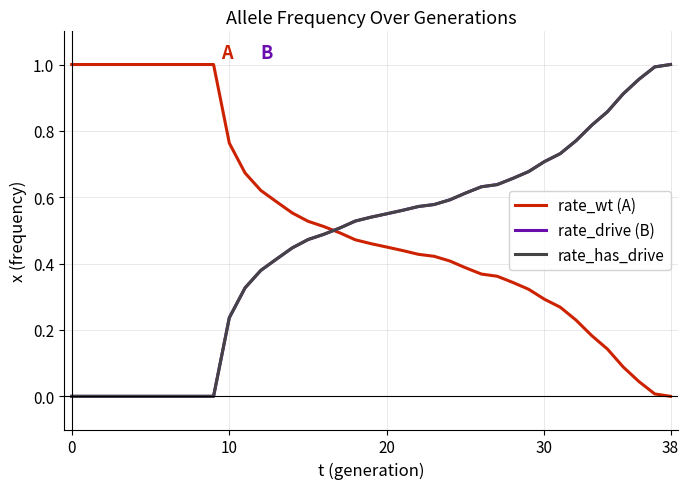

True or false: rate_drive (B) has more than 1 interior local peaks.

False